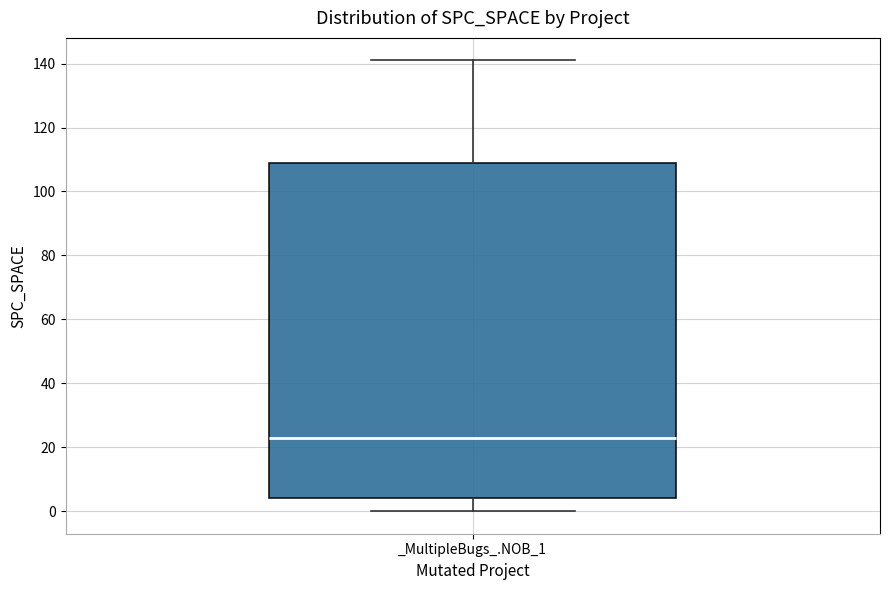

Transcribe this box plot: give where the median line is, the range the box spans, and where the two whiskers end, as read against the y-axis. The values are not printed on the chart, so give them approximately, as read against the axis.

median 24, box 4 to 110, whiskers 0 to 142